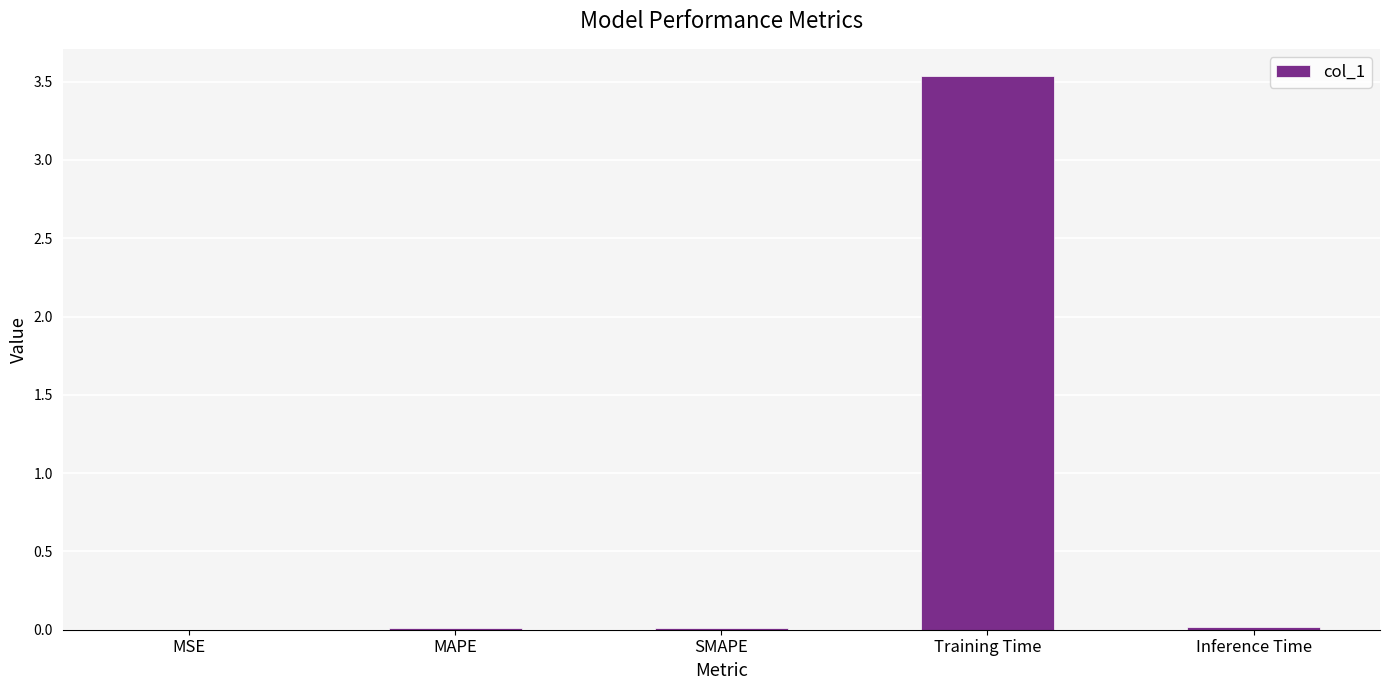

Is it true that the value at Training Time is 1.1?

False